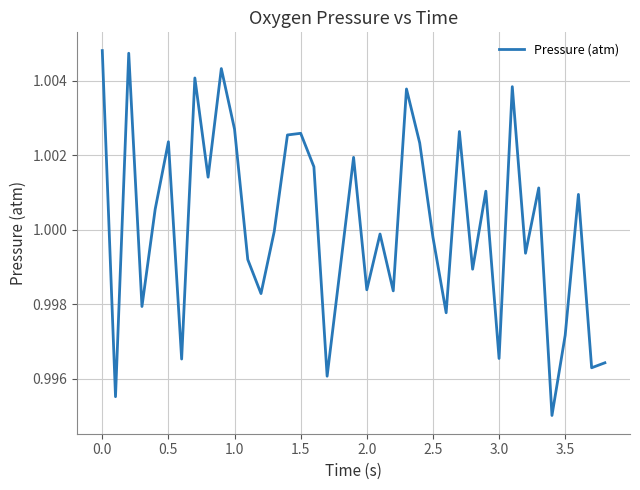

True or false: the data has more than 1 interior local peaks.

True